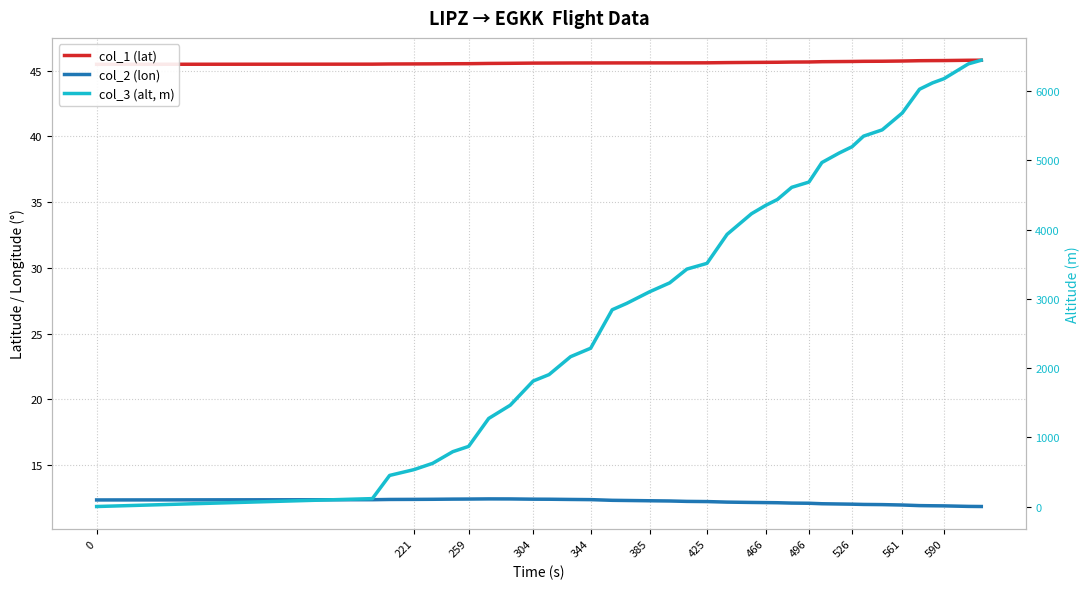

Is the value of col_3 (alt, m) at 561 greater than the value of col_2 (lon) at 15?

Yes